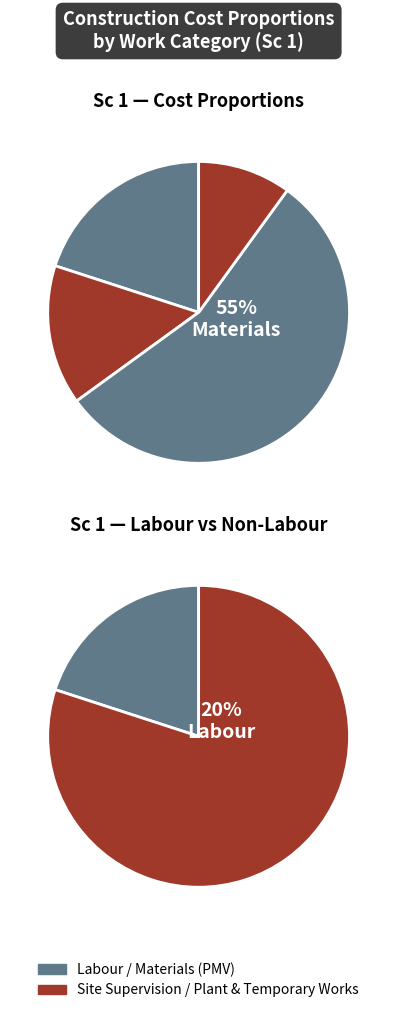

To the nearest percent, what is the average slice percentage?

50%